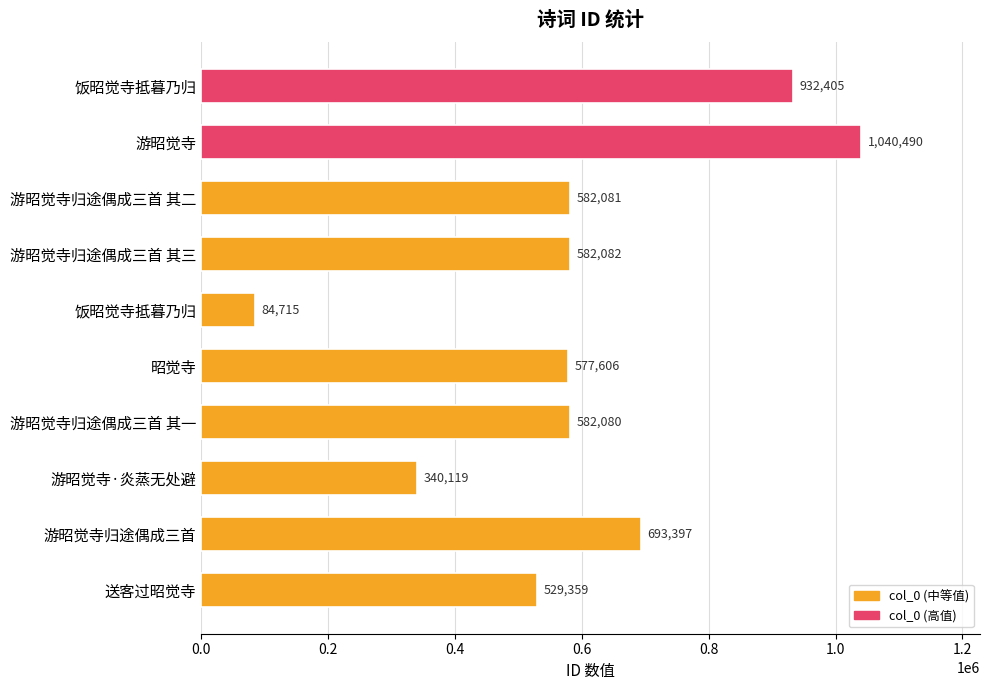

How many bars are there in total?

10